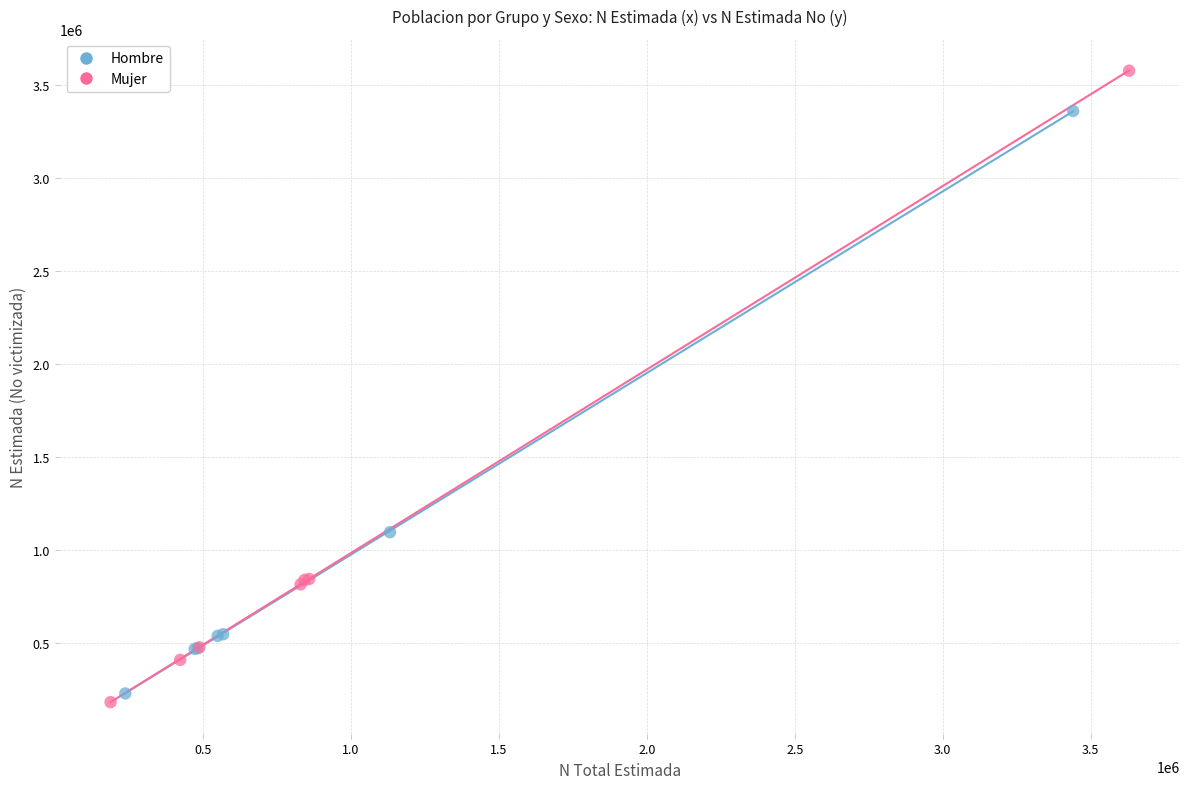

Which series has the largest Y range (max minus min)?

Mujer